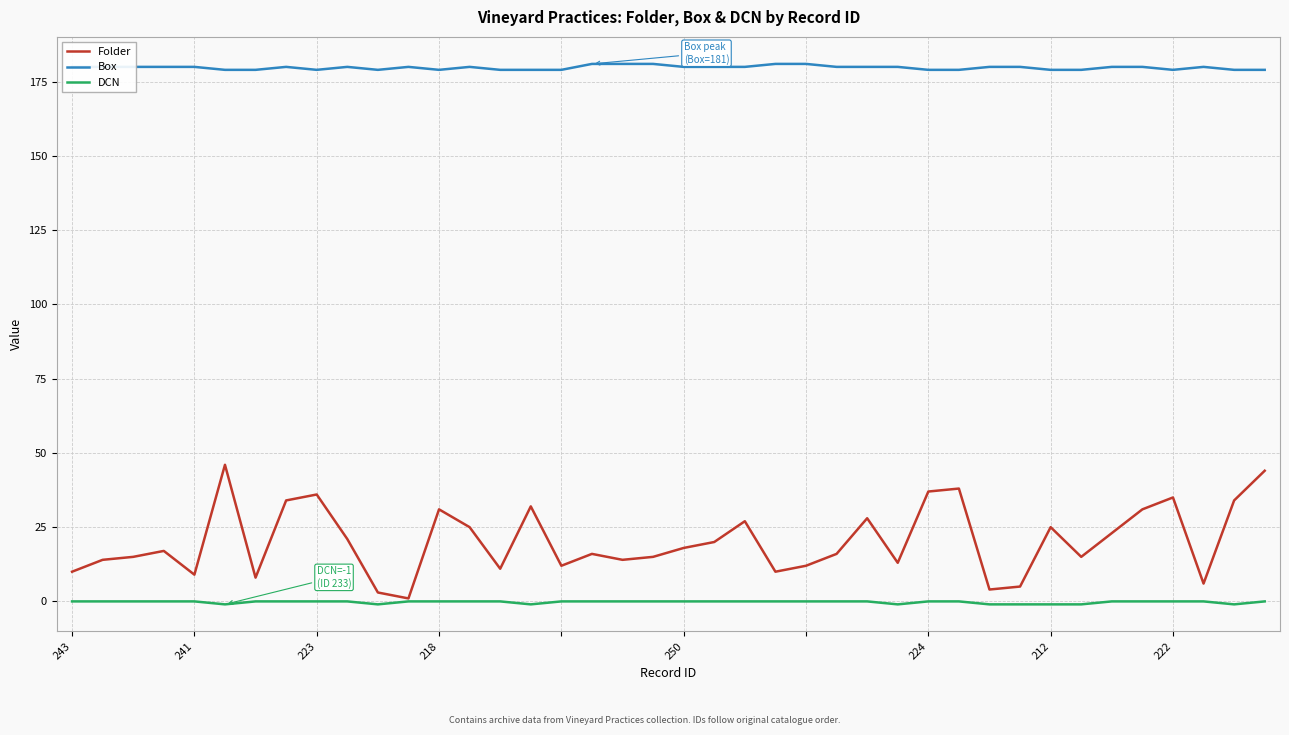

List the series in order of their peak value, lowest first.

DCN, Folder, Box